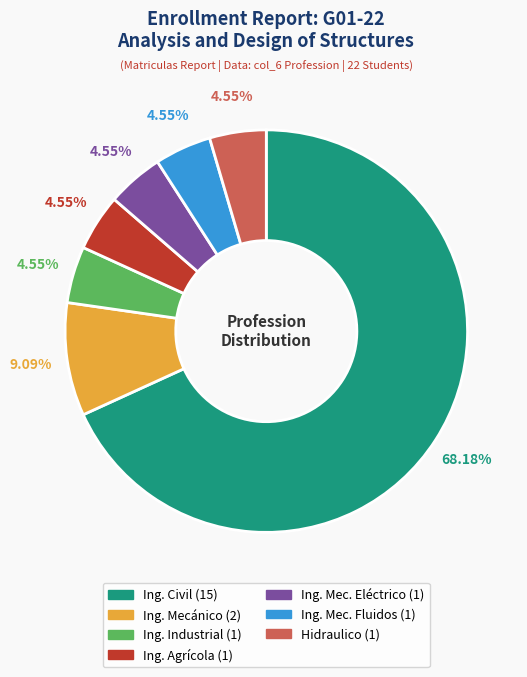

Is there any slice that represents more than half of the pie?

Yes